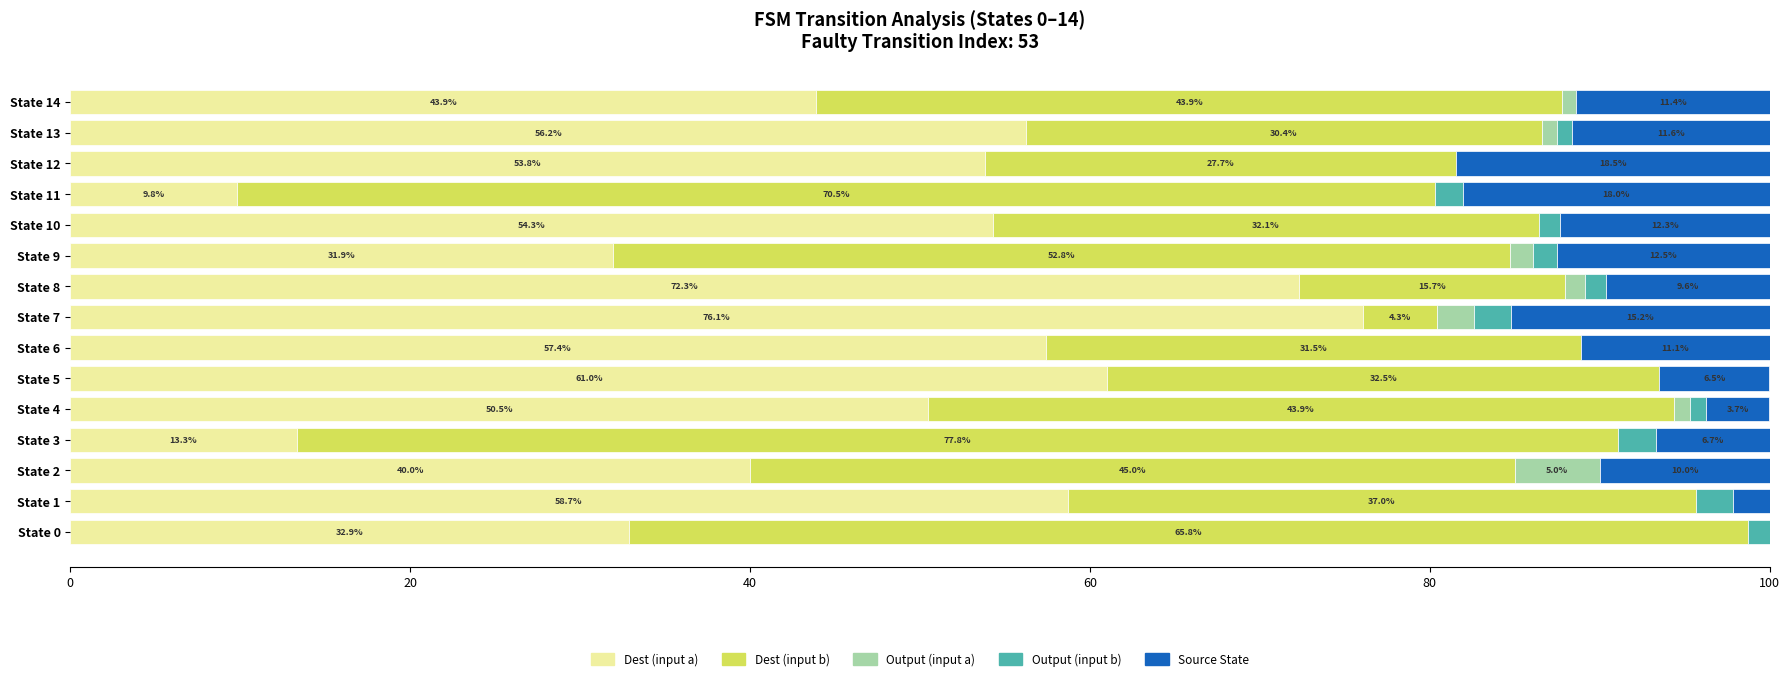

What is the highest value of the Dest (input a) series?

76.1